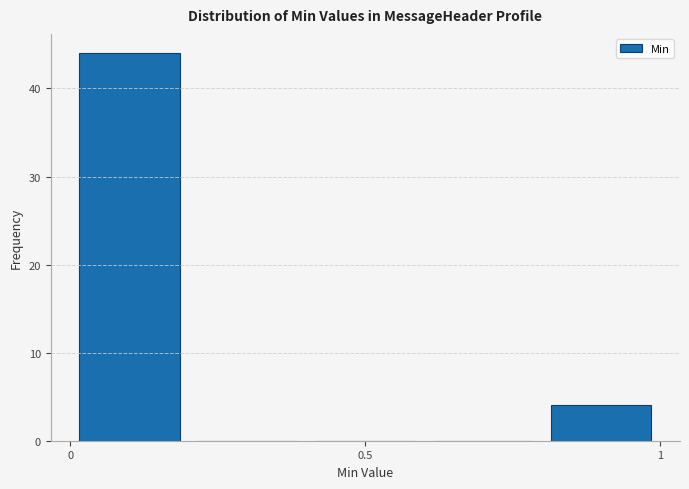

Which range on the x-axis has the tallest bar?

0.0 to 0.2